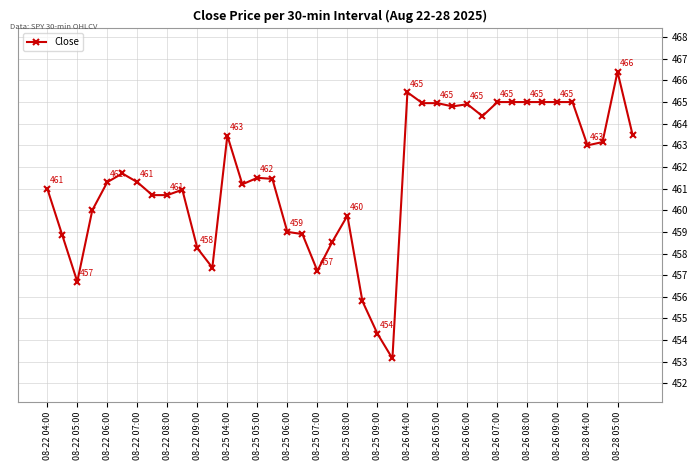

What is the maximum value shown in the chart?

466.4